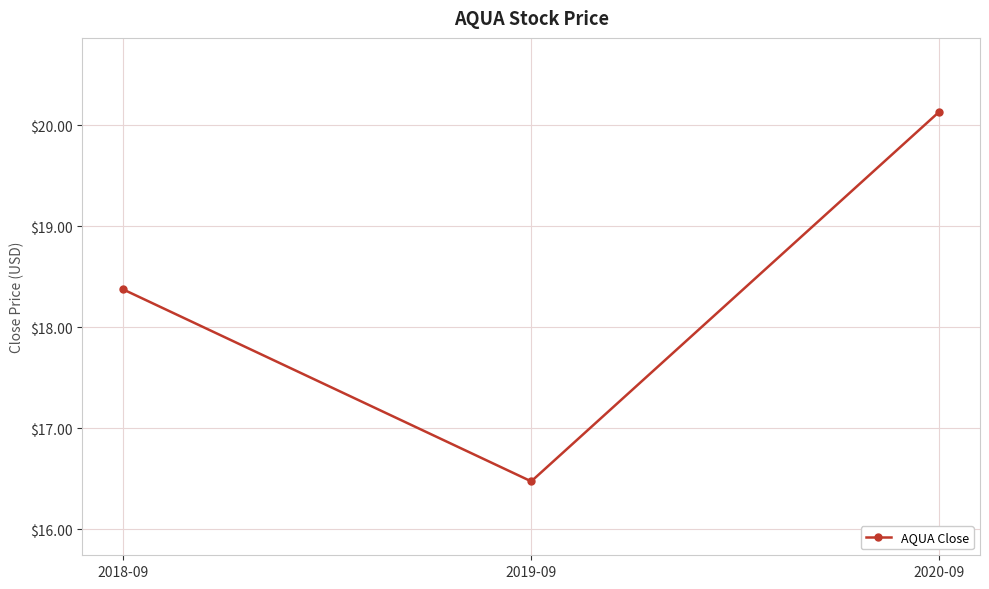

At which label is the value closest to 18?

2018-09